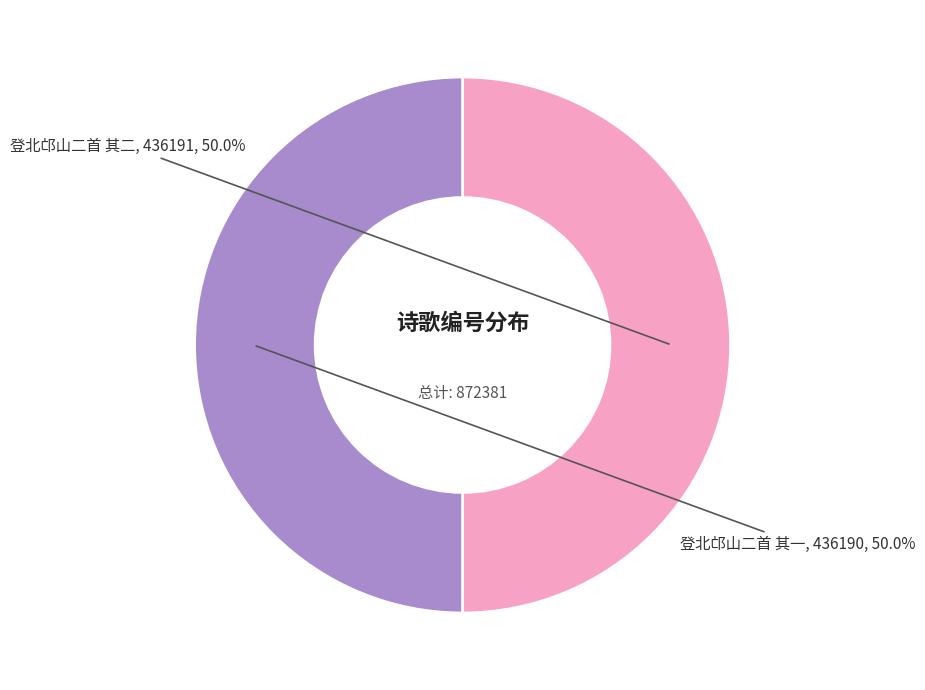

To the nearest percent, what is the average slice percentage?

50%